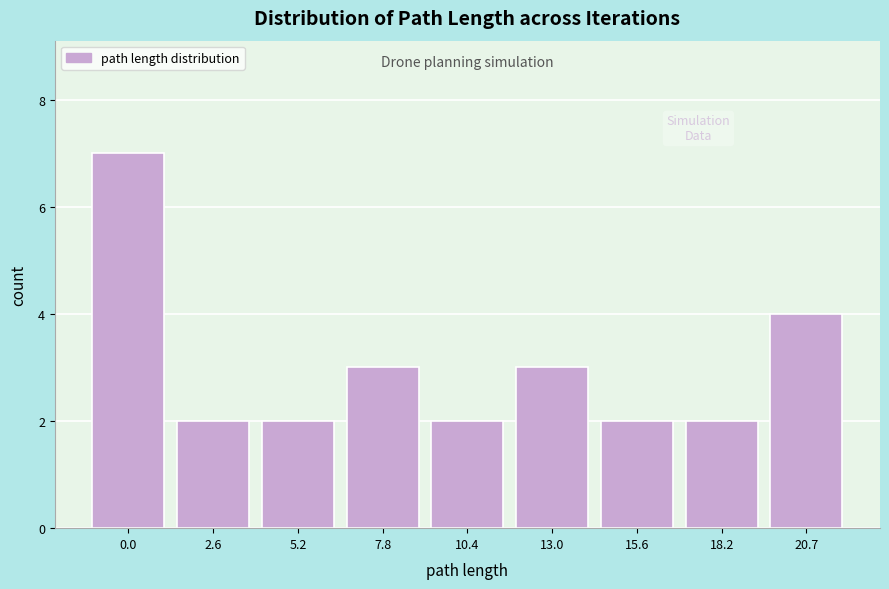

Reading left to right, what are all the values shown in this chart?

7	2	2	3	2	3	2	2	4